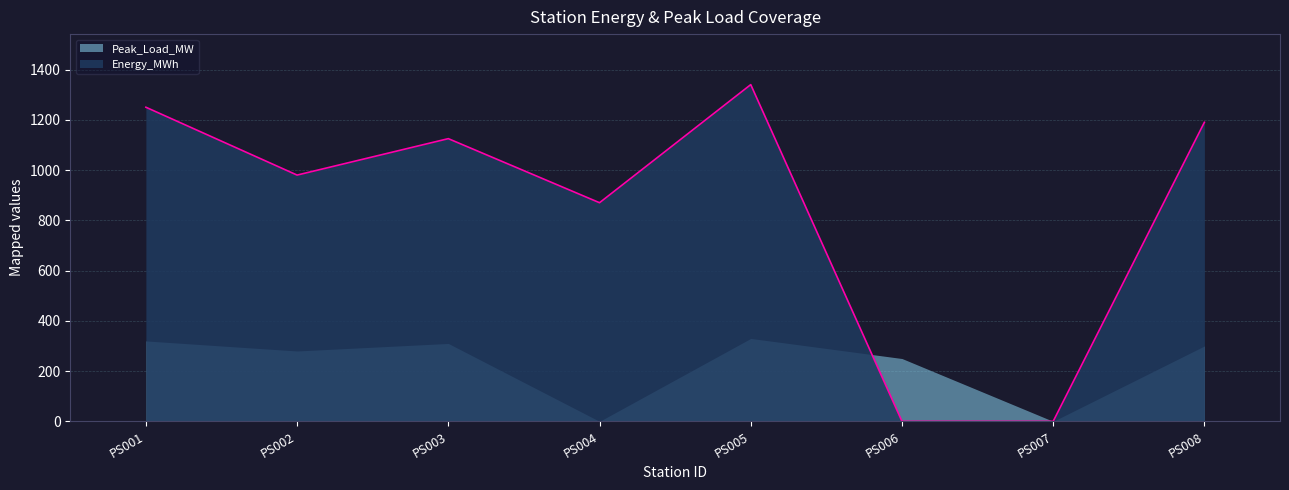

Which series has the largest total across all categories?

Energy_MWh